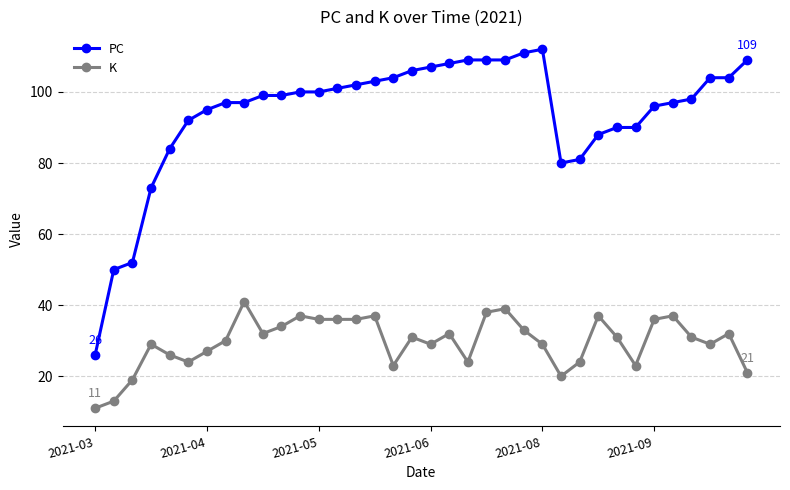

How many lines are shown in the chart?

2